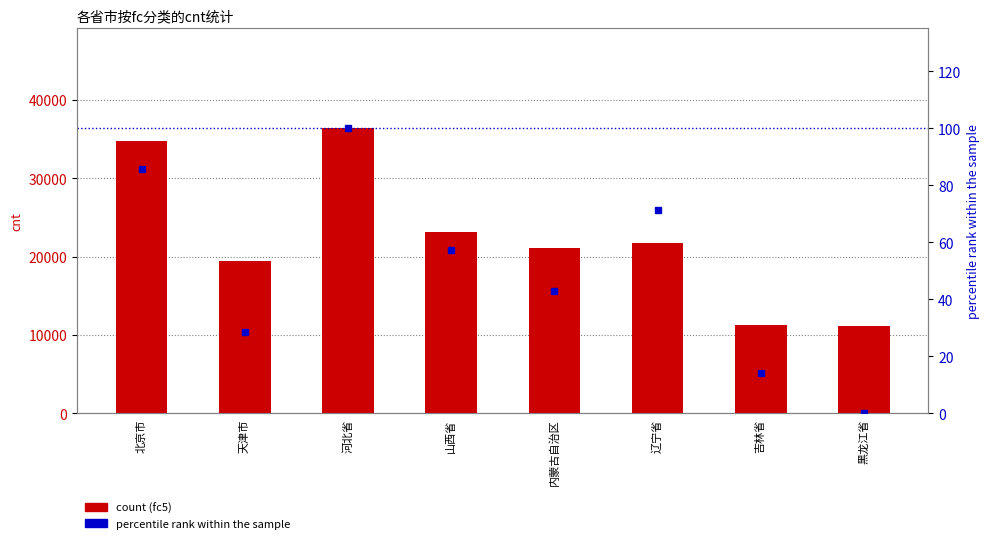

List the series in order of their peak value, highest first.

count, percentile rank within the sample